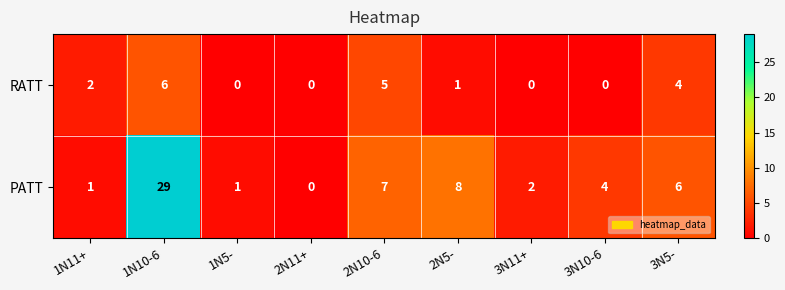

List the series in order of their overall mean, highest first.

PATT, RATT